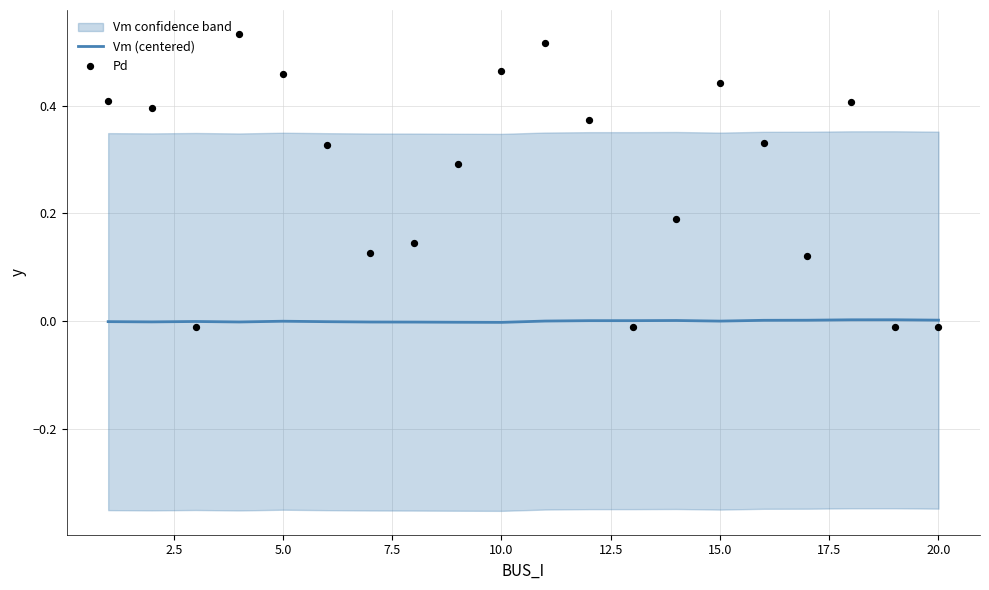

Is the value of Vm (centered) at 13 greater than the value of Pd at 2.5?

No